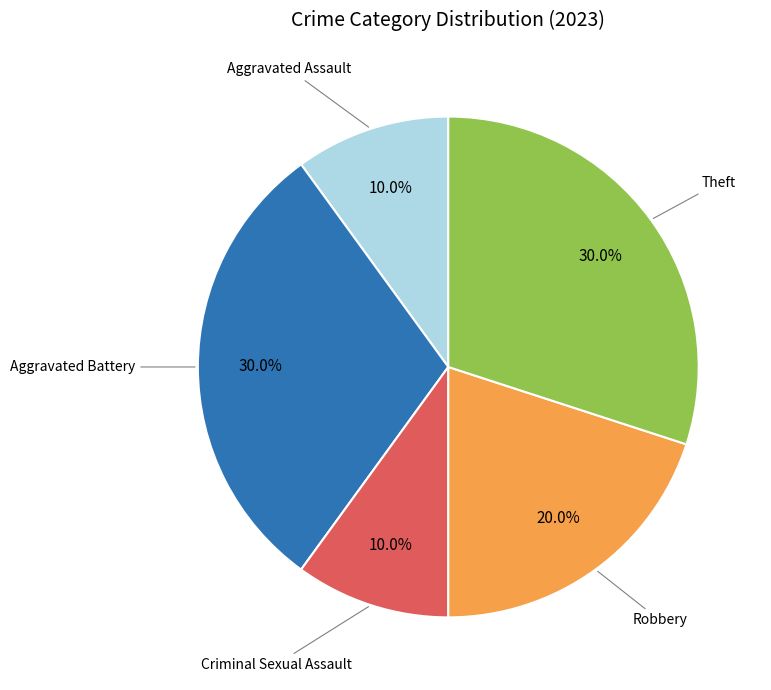

Count the number of slices in the pie.

5